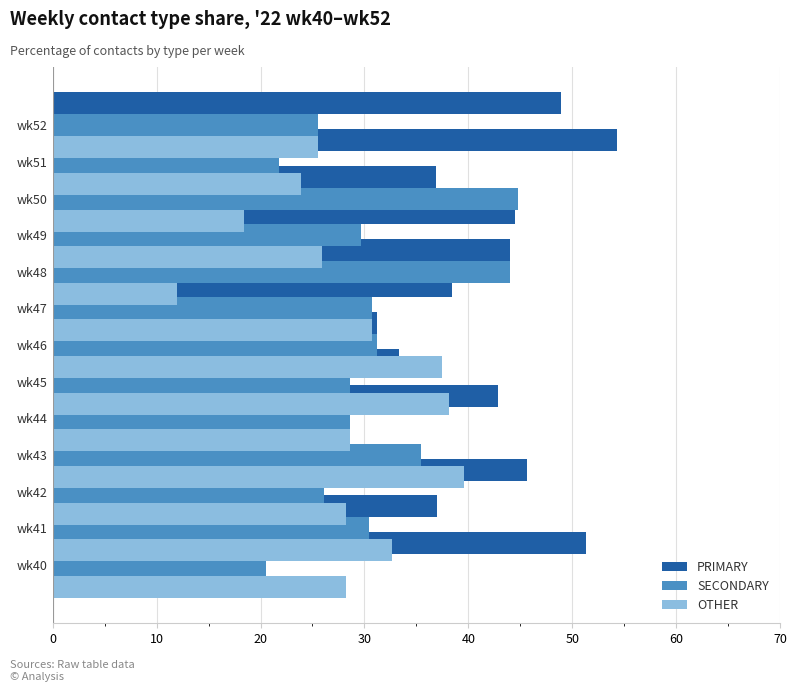

Rank the series by their maximum value, from highest to lowest.

PRIMARY, SECONDARY, OTHER